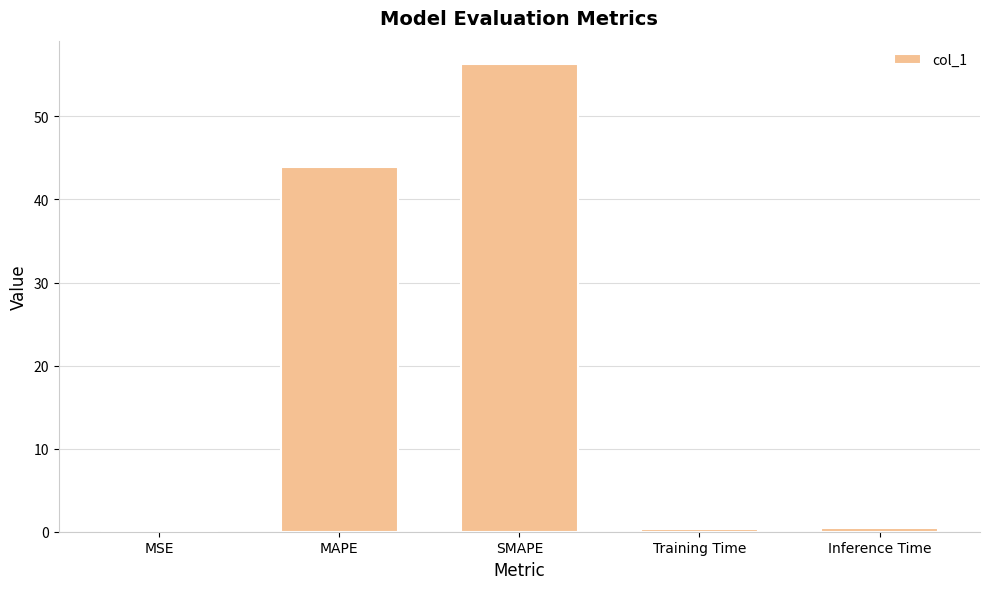

The value at MAPE is 43.9. True or false?

True